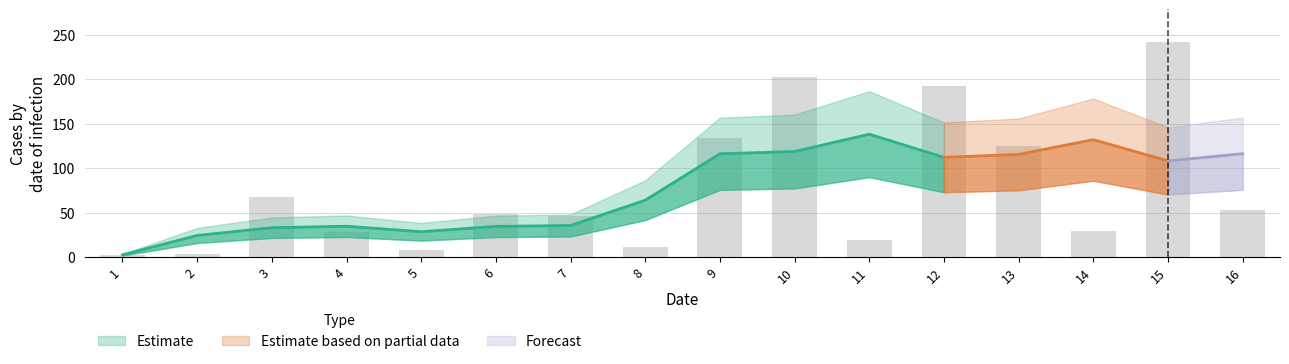

Read the value at 7.

46.3